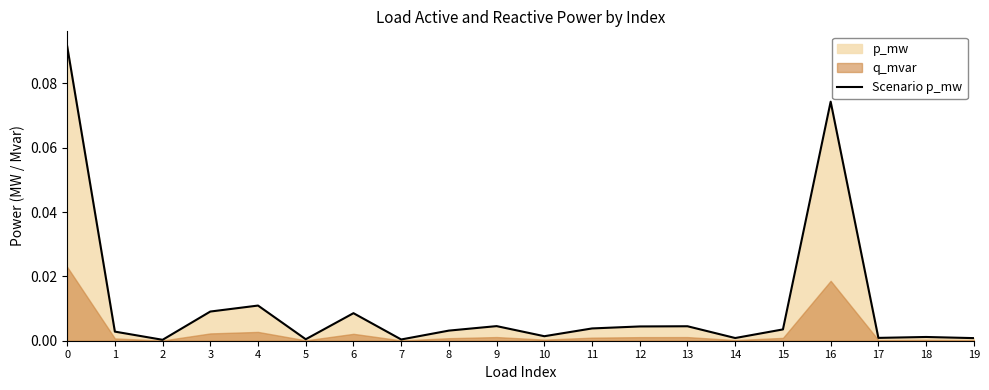

What is the maximum value shown in the chart?

0.1